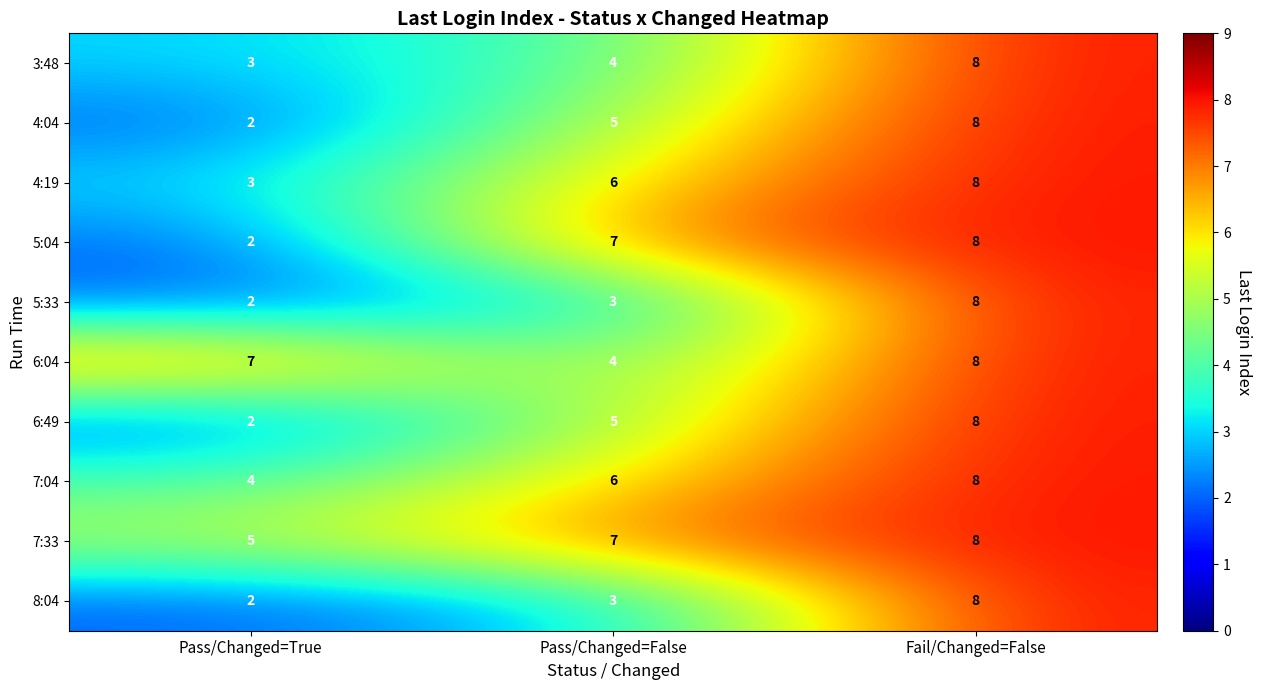

What is the difference between the highest and lowest values at Pass/Changed=True?

5